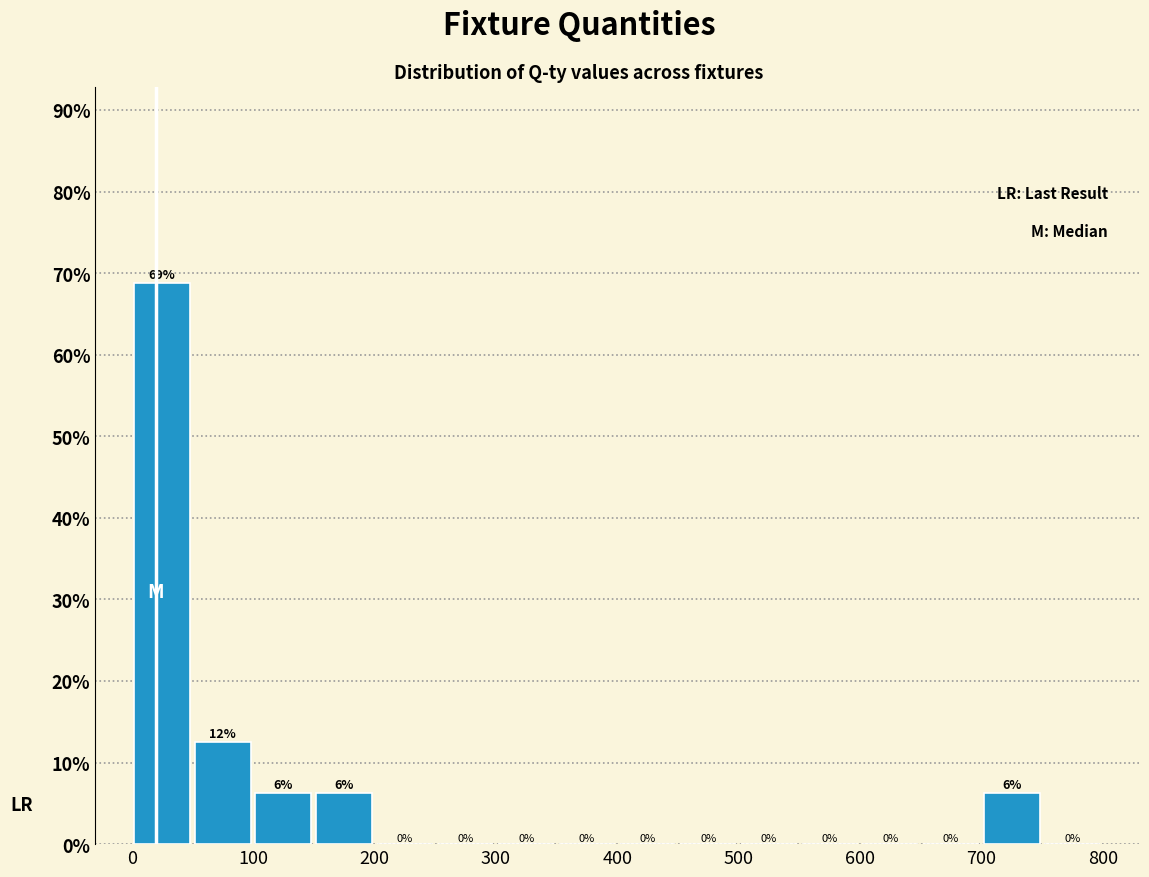

Which range on the x-axis has the tallest bar?

0 to 50